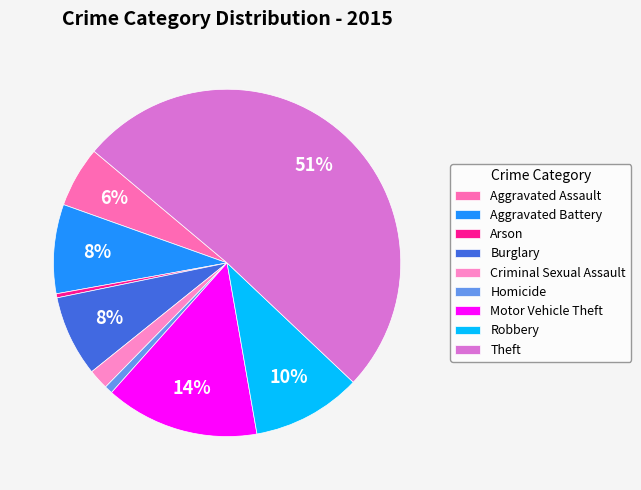

What percentage is NOT represented by Robbery?

89.8%